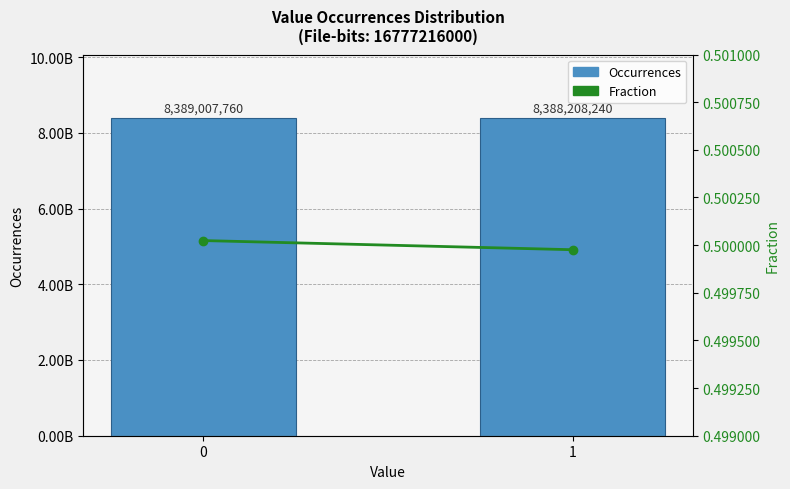

How many groups of bars are there?

2